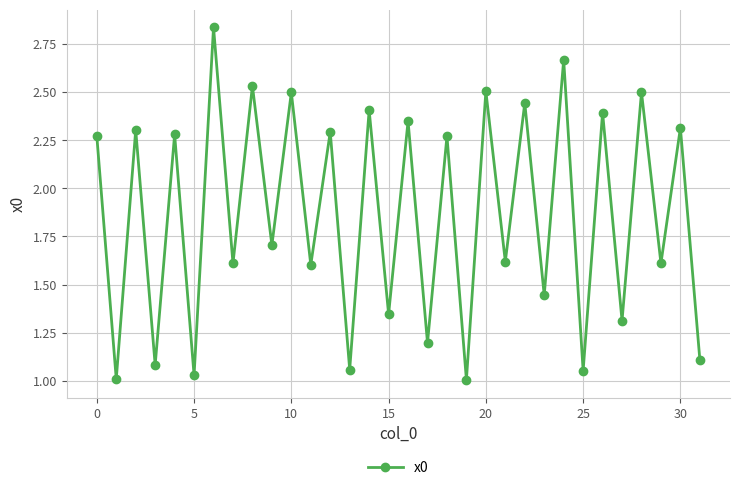

What is the value of the 10th point from the left?

1.7